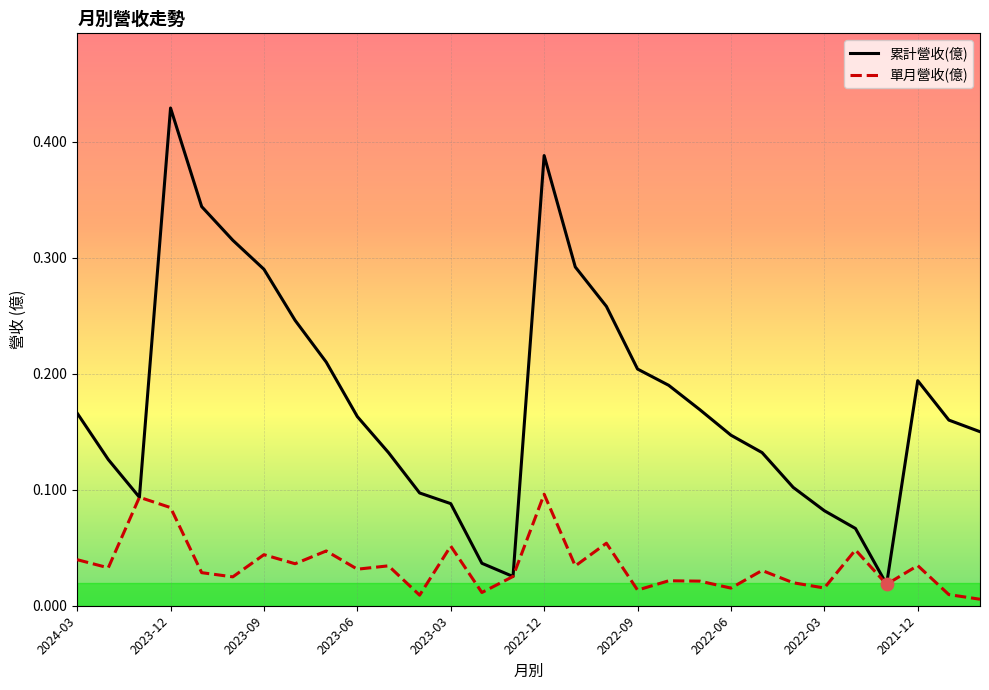

Which series has the largest total across all categories?

累計營收(億)